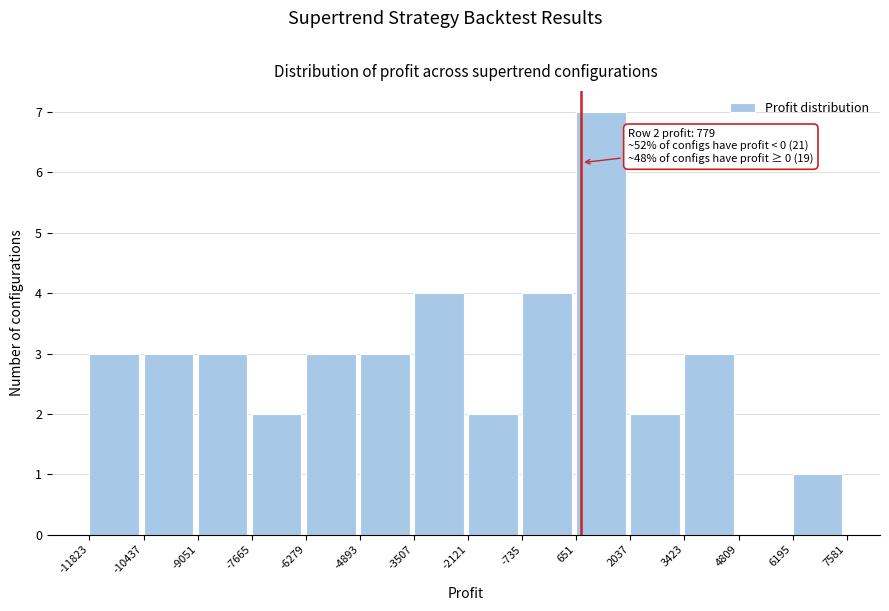

Over which range of the x-axis is the bar tallest?

651 to 2037